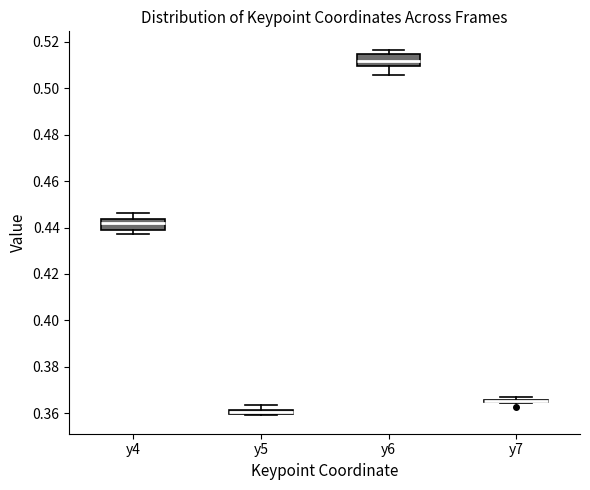

Where is the upper edge of the box for y4 on the y-axis? The values are not printed on the chart, so give them approximately, as read against the axis.

0.444